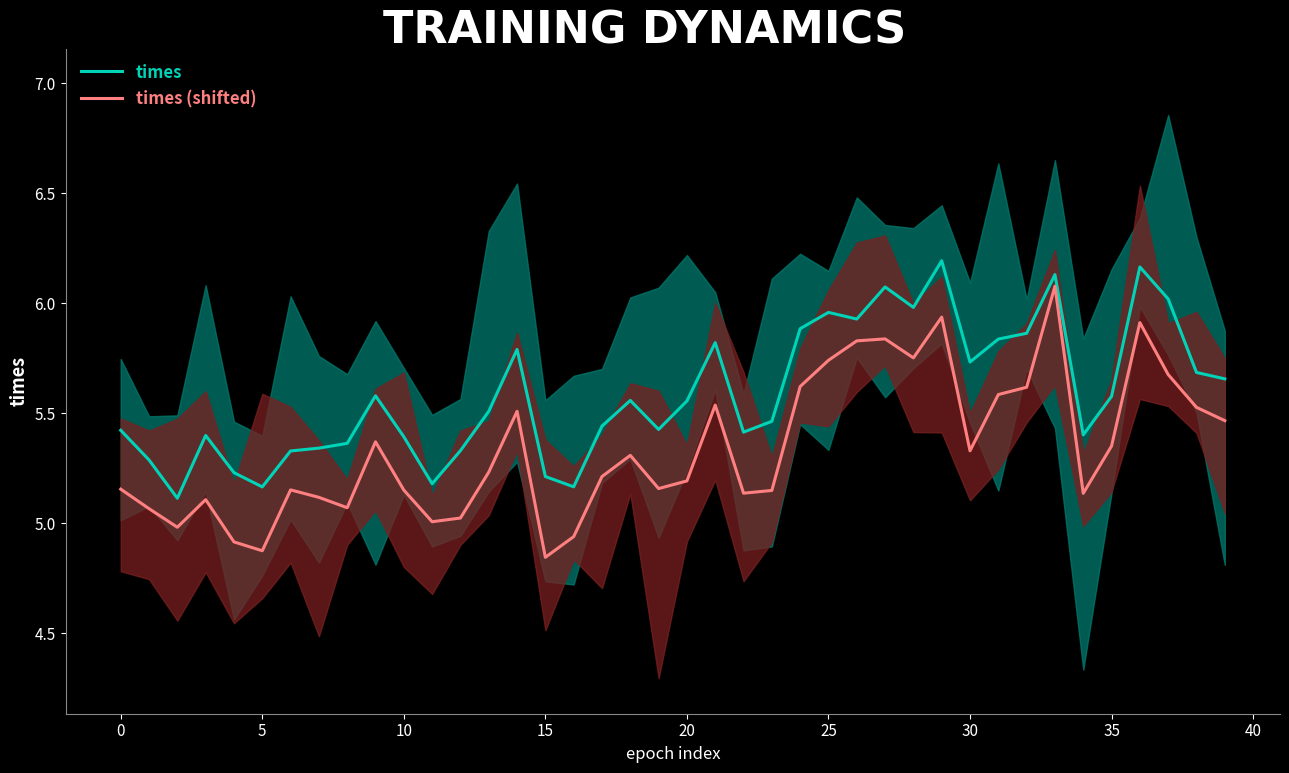

List the series in order of their overall mean, highest first.

times, times (shifted)